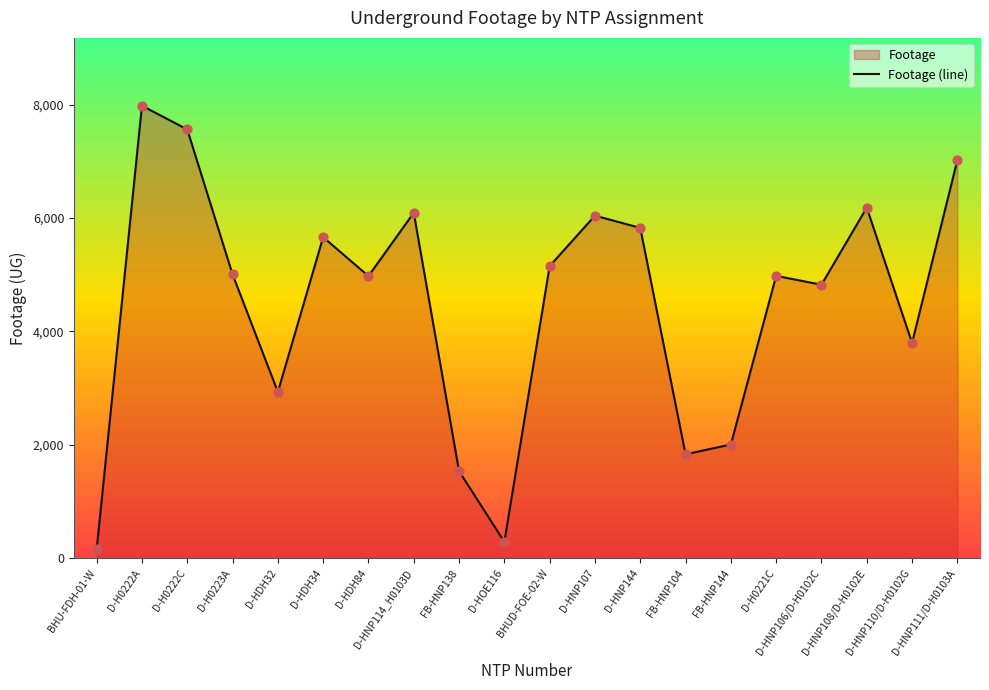

What is the change in value from D-H0222C to D-HDH34?

-1901